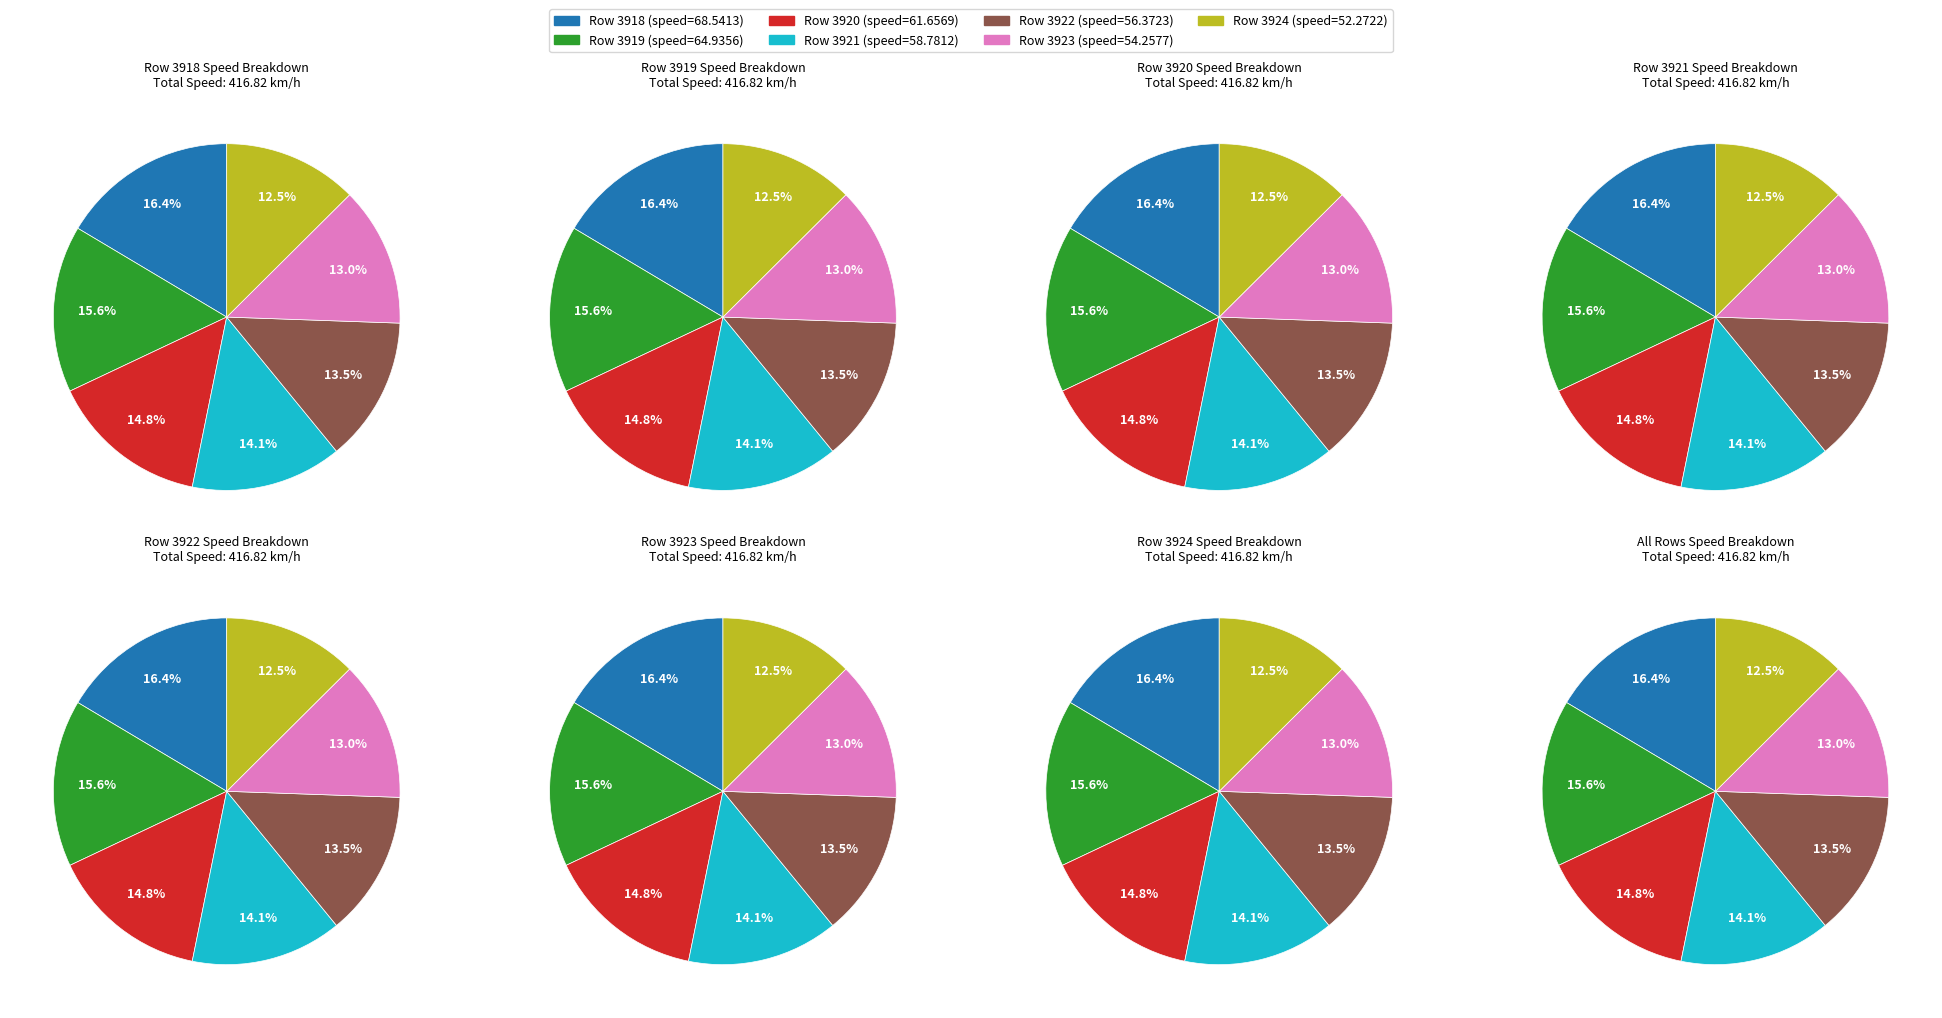

The 3922 slice represents 14% of the pie. True or false?

True